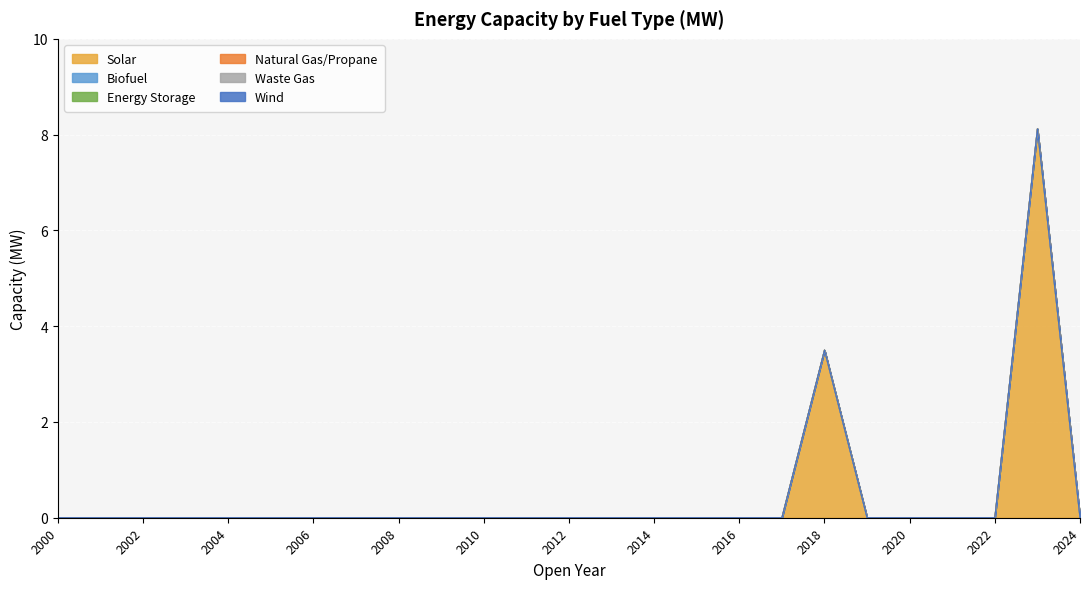

True or false: Natural Gas/Propane and Energy Storage intersect in this chart.

False